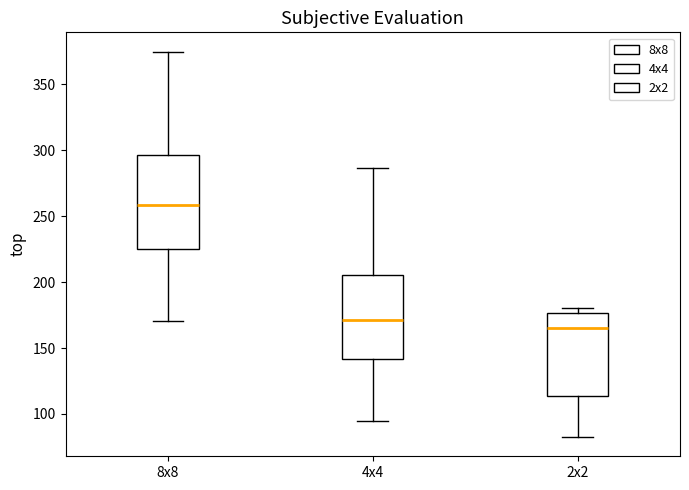

Which box's median line is the lowest?

2x2